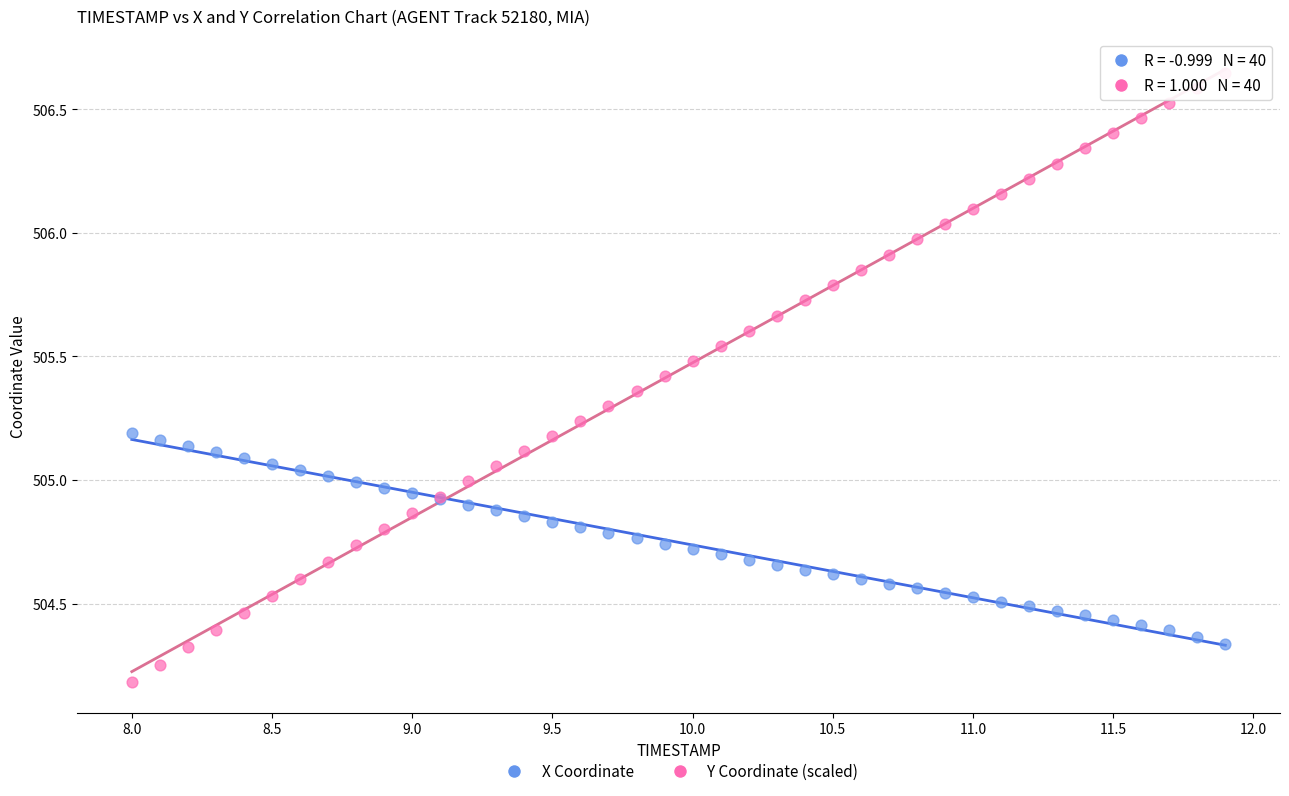

What are all the series names shown in the legend?

X Coordinate, Y Coordinate (scaled)